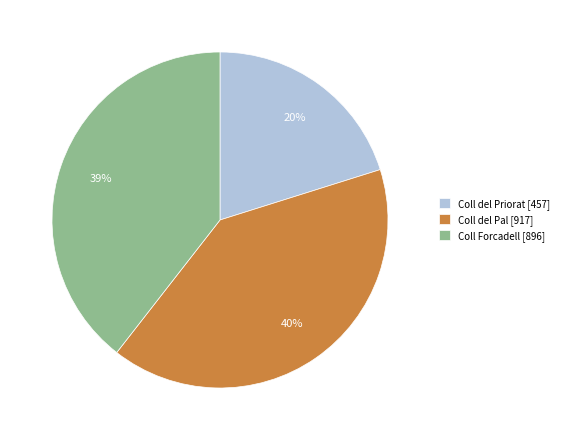

How many slices are in this pie chart?

3